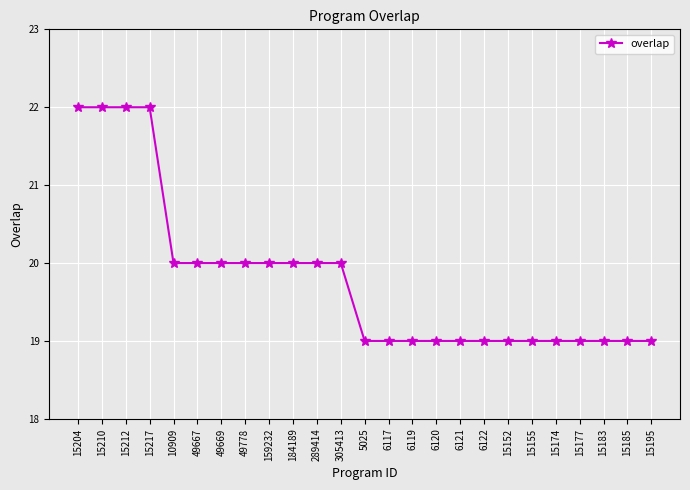

How many values are between 19 and 20?

21